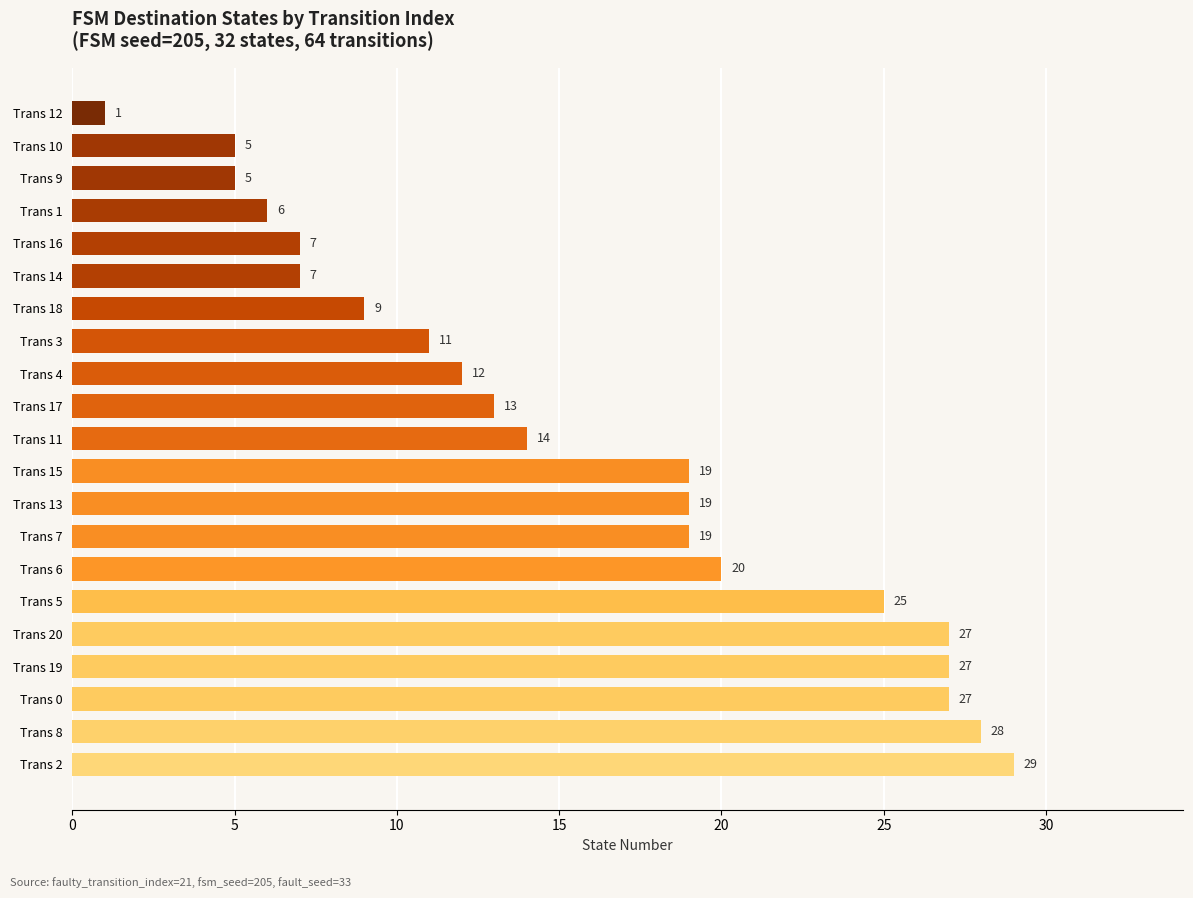

Approximately how many times larger is the value at Trans 2 compared to Trans 19?

1.1